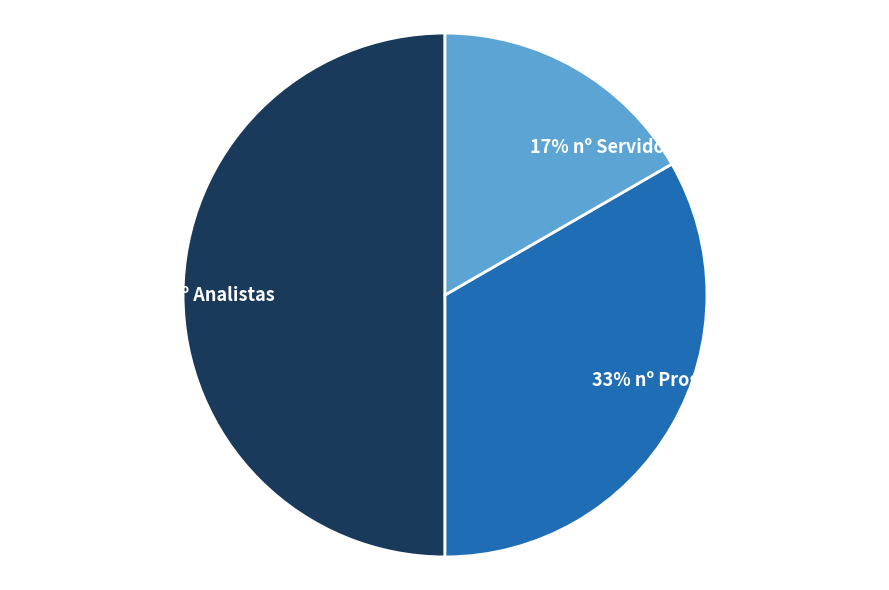

Does 33% nº Programadores account for over 50% of the chart?

No